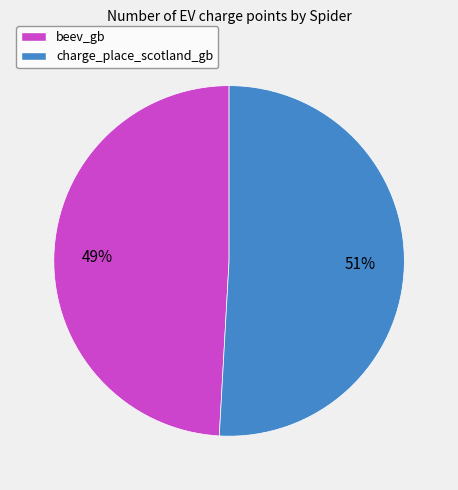

Is there a majority slice in this chart?

Yes